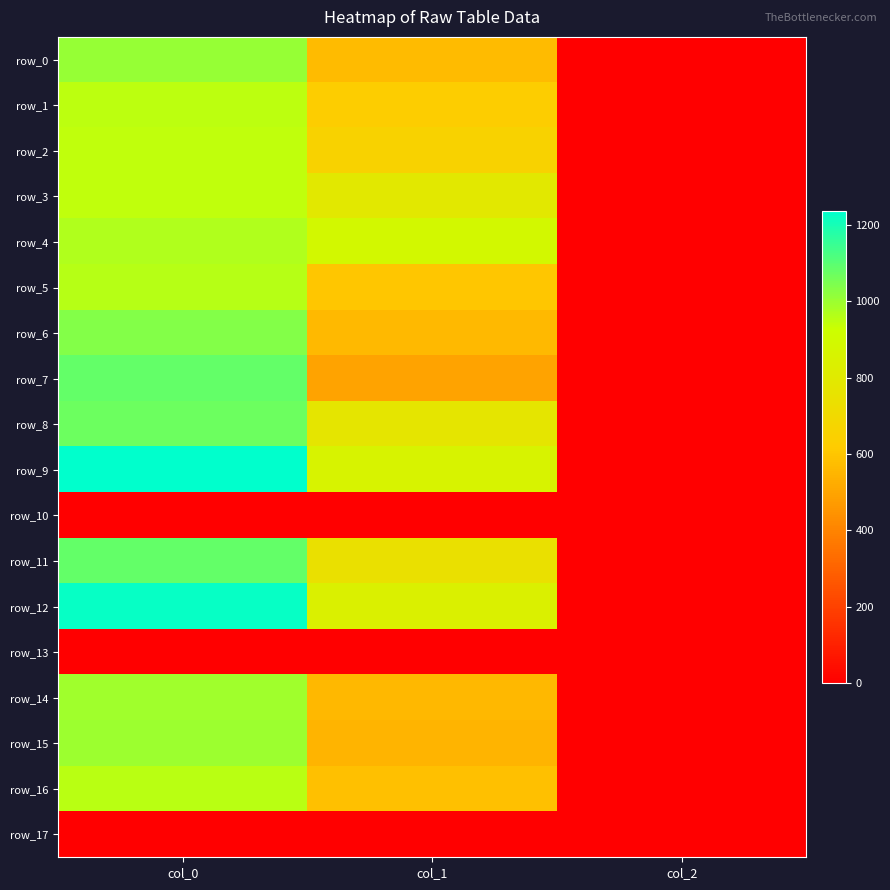

List the series in order of their peak value, lowest first.

row_10, row_13, row_17, row_2, row_3, row_1, row_16, row_5, row_4, row_14, row_15, row_0, row_6, row_8, row_7, row_11, row_12, row_9